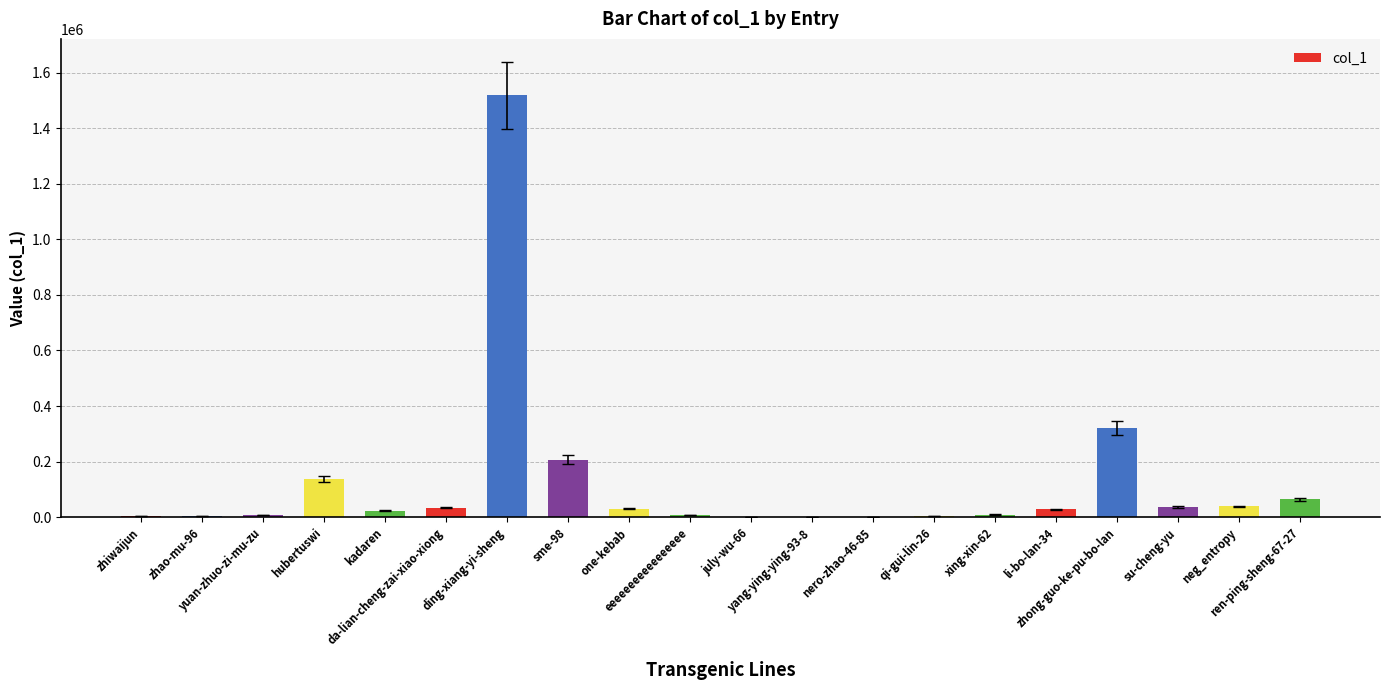

The chart shows a value of 320079 at zhong-guo-ke-pu-bo-lan. True or false?

True